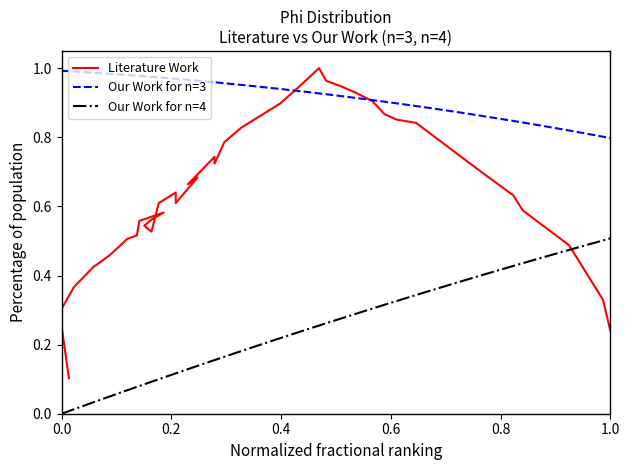

True or false: Literature Work and Our Work for n=4 intersect in this chart.

True